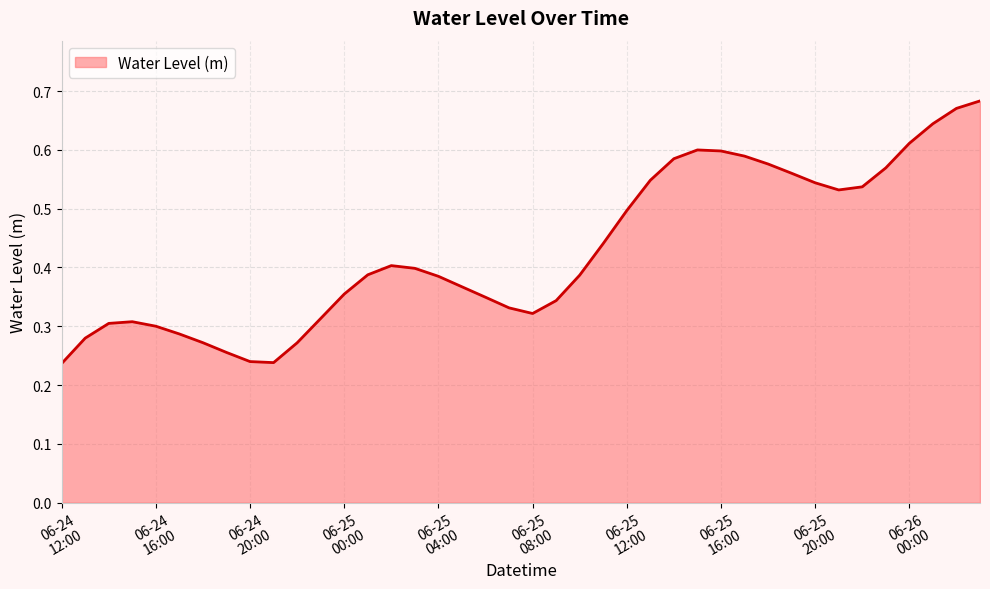

Which label corresponds to the smallest value in the chart?

06-24 12:00